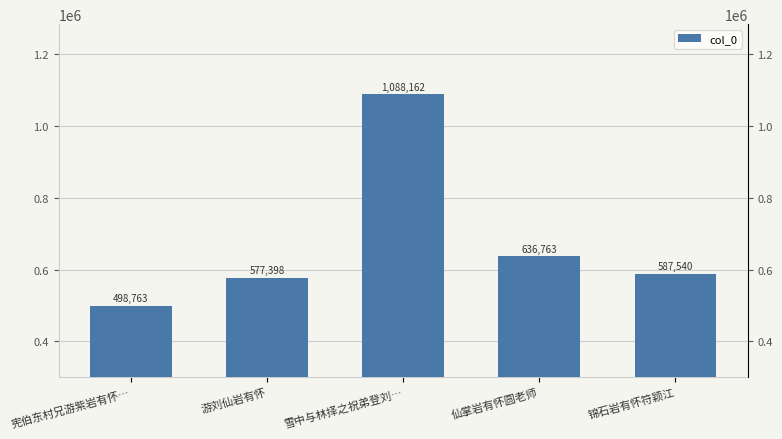

What is the sum of all values?

3388626